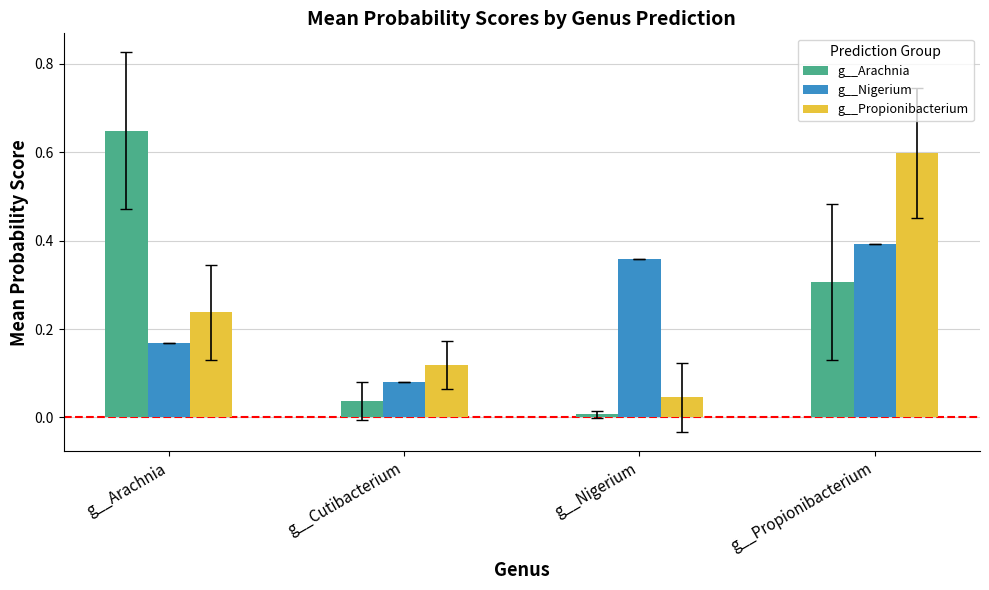

How many bars are there in total?

12